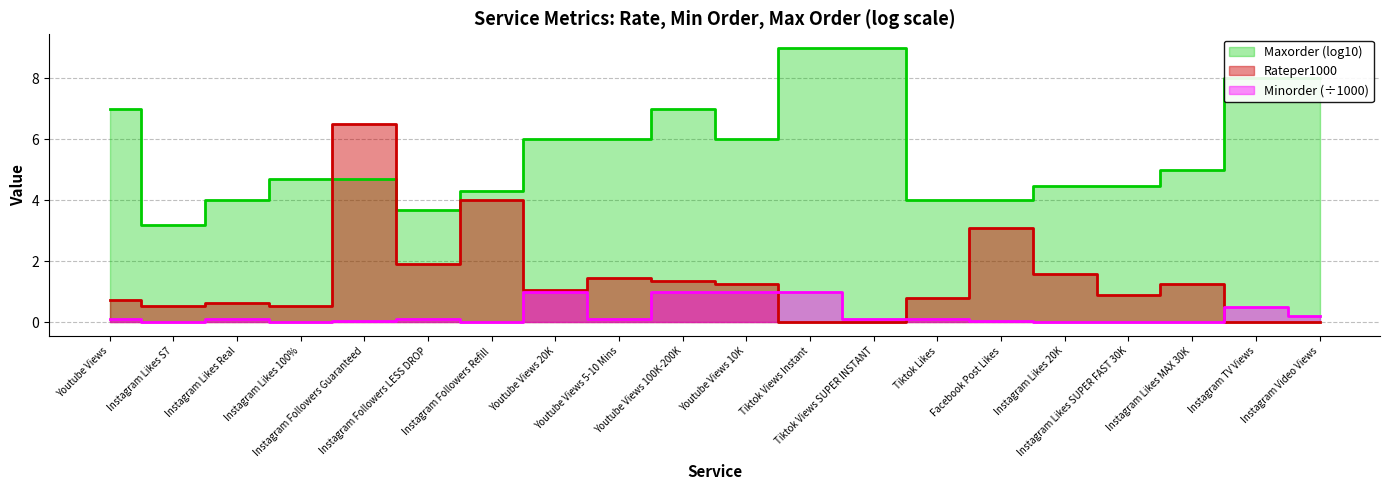

What is the difference between the second highest and minimum values in the Rateper1000 series?

4.0